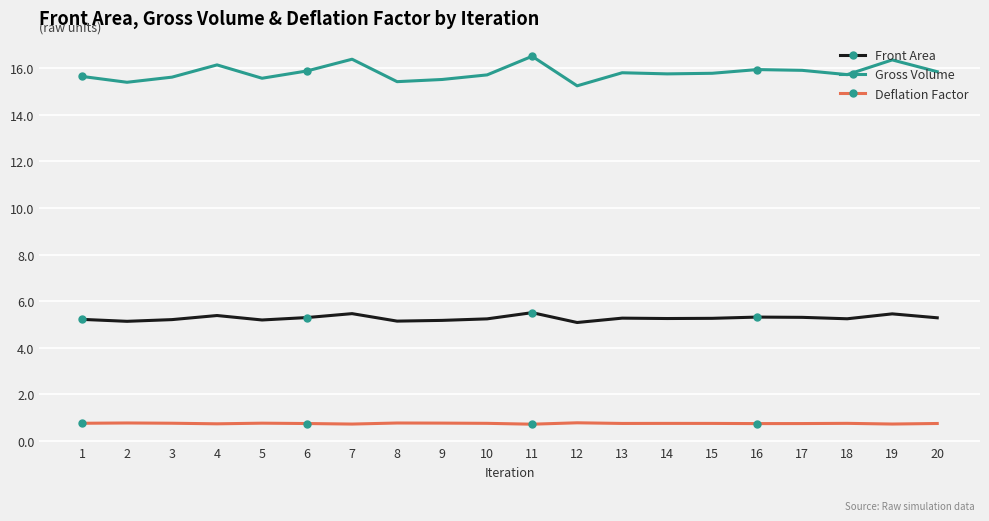

Count the Front Area values in the range 5 to 6.

20